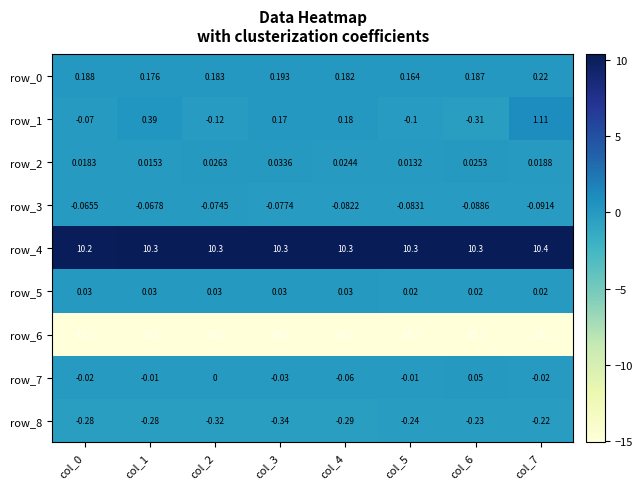

Is the value of row_5 at col_5 greater than the value of row_4 at col_7?

No